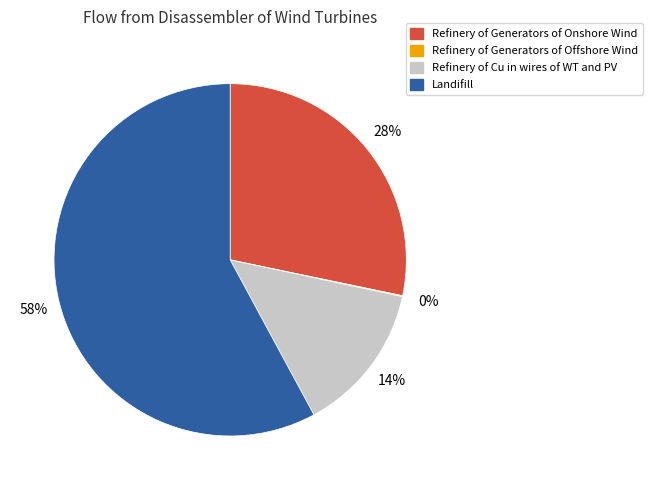

Which category accounts for the majority?

Landifill